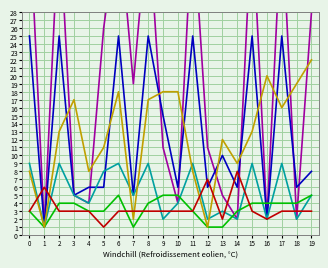

What is the value of the char_8_y point at the 19th from the left?

19